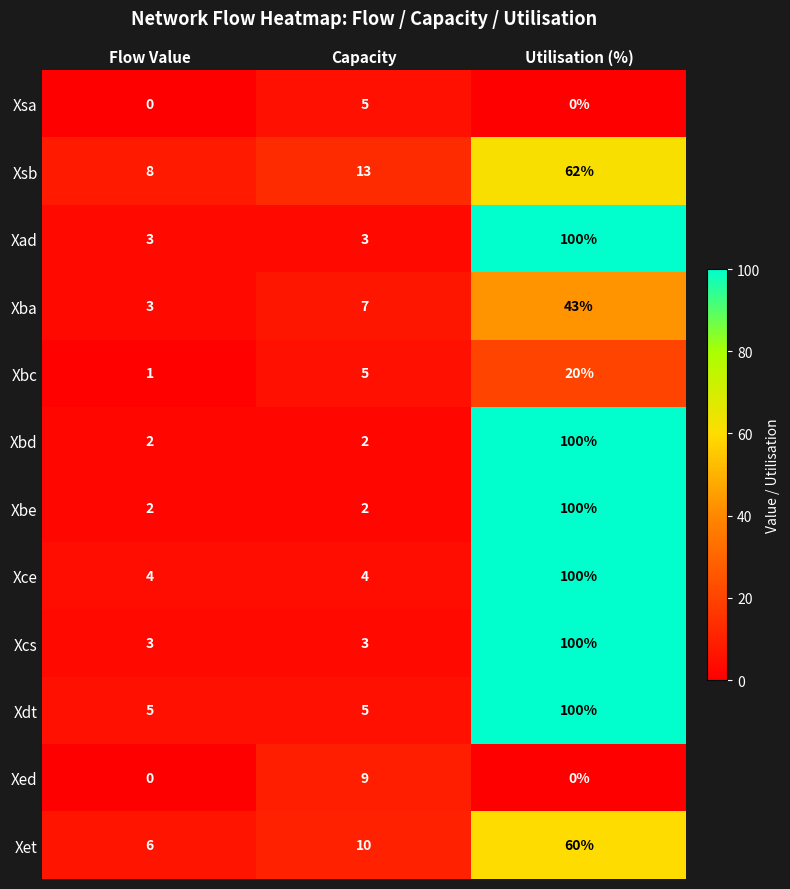

At which category is the sum across all series the highest?

Utilisation (%)